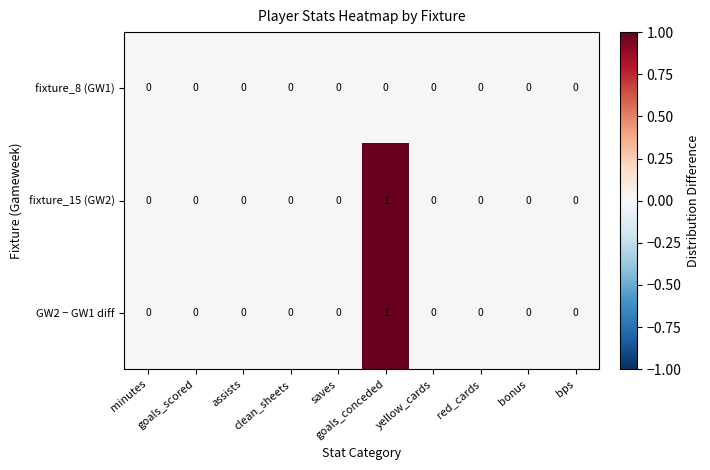

How many values in the fixture_15 (GW2) series exceed 0?

1